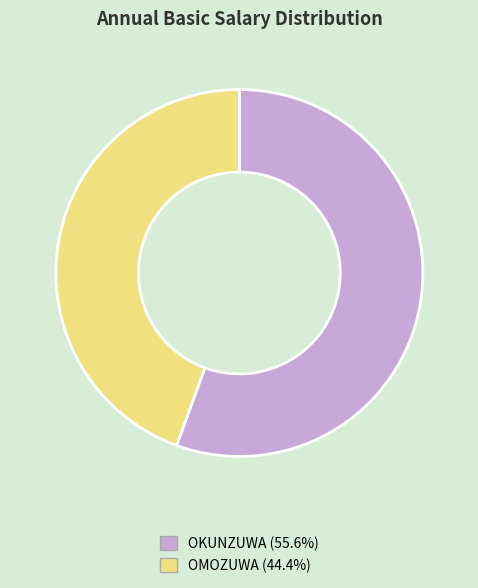

Between OKUNZUWA and OMOZUWA, which is larger?

OKUNZUWA